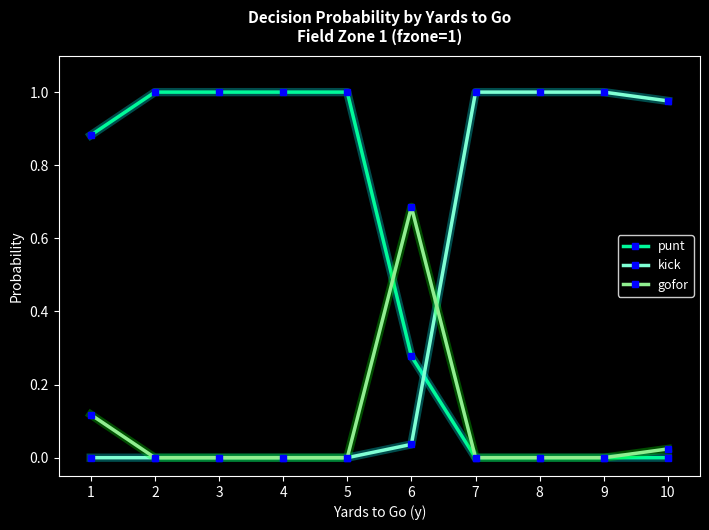

What is the average value of the kick series?

0.4